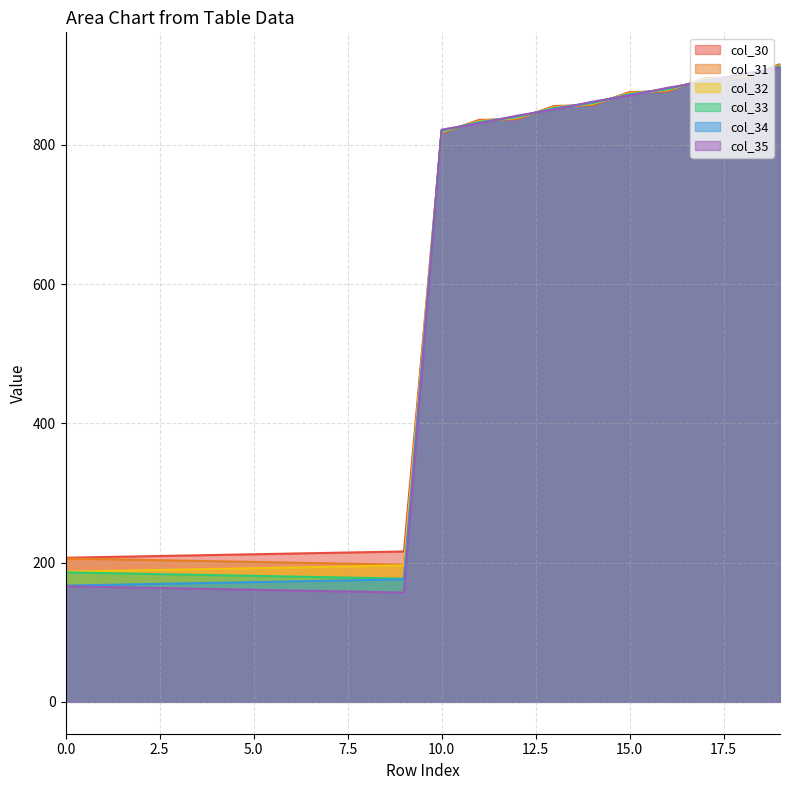

True or false: col_34 has more than 2 interior local peaks.

False